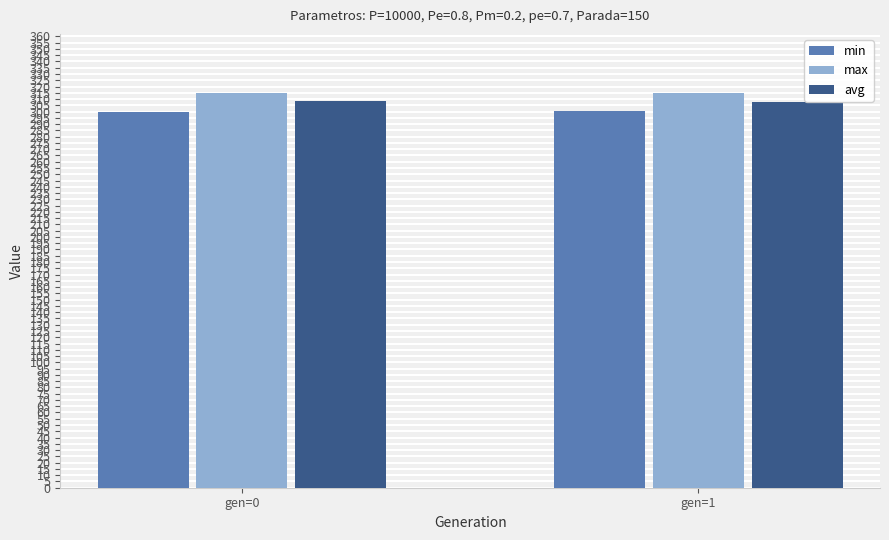

The value of avg at gen=1 is 414.9. True or false?

False